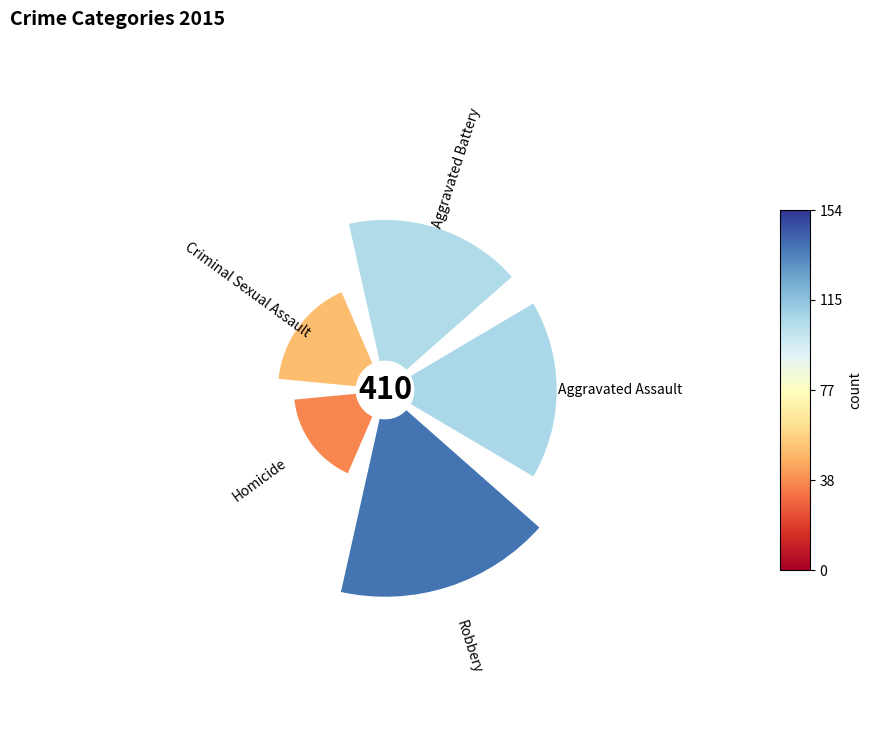

Does Aggravated Assault represent more than half of the total?

No